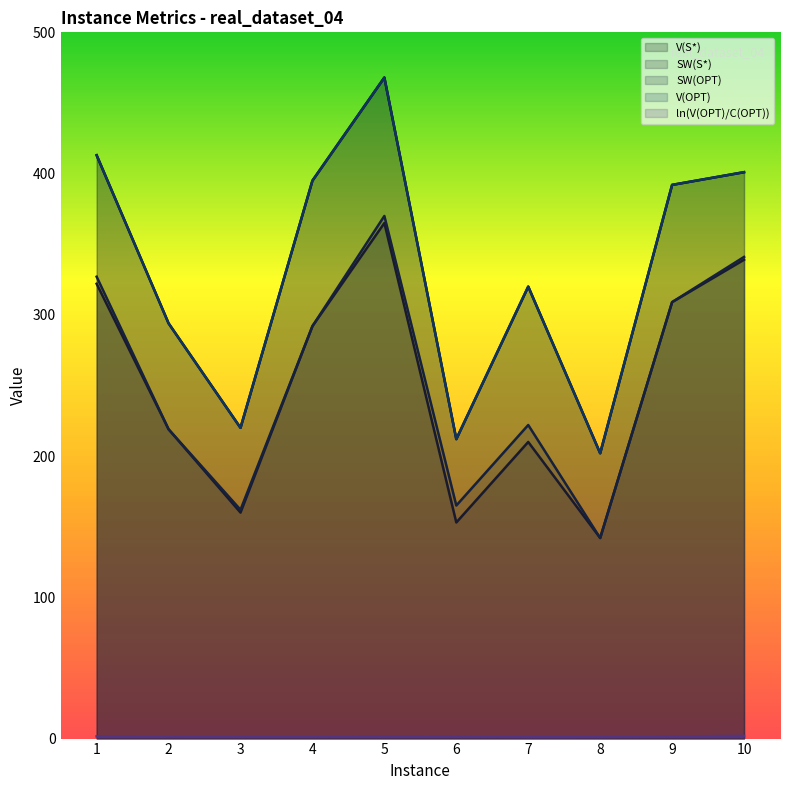

What is the sum of the ln(V(OPT)/C(OPT)) values at 5 and 4?

2.9